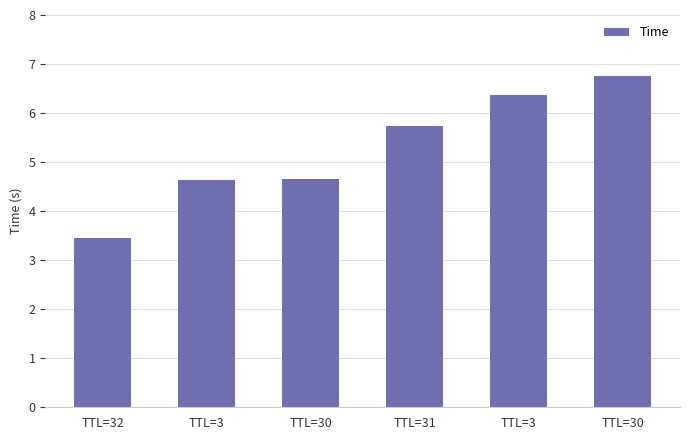

At which category does the chart reach its peak across all series?

TTL=30